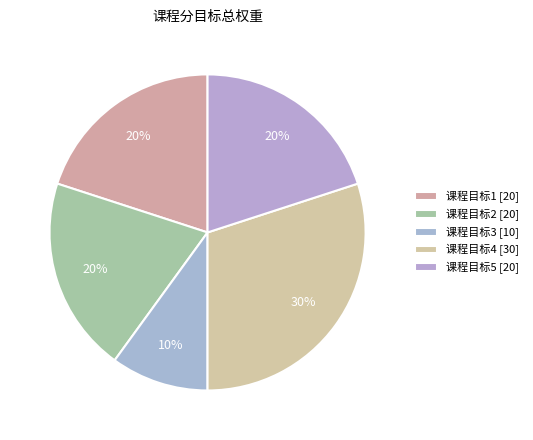

To the nearest percent, what percentage of the pie is 课程目标1?

20%